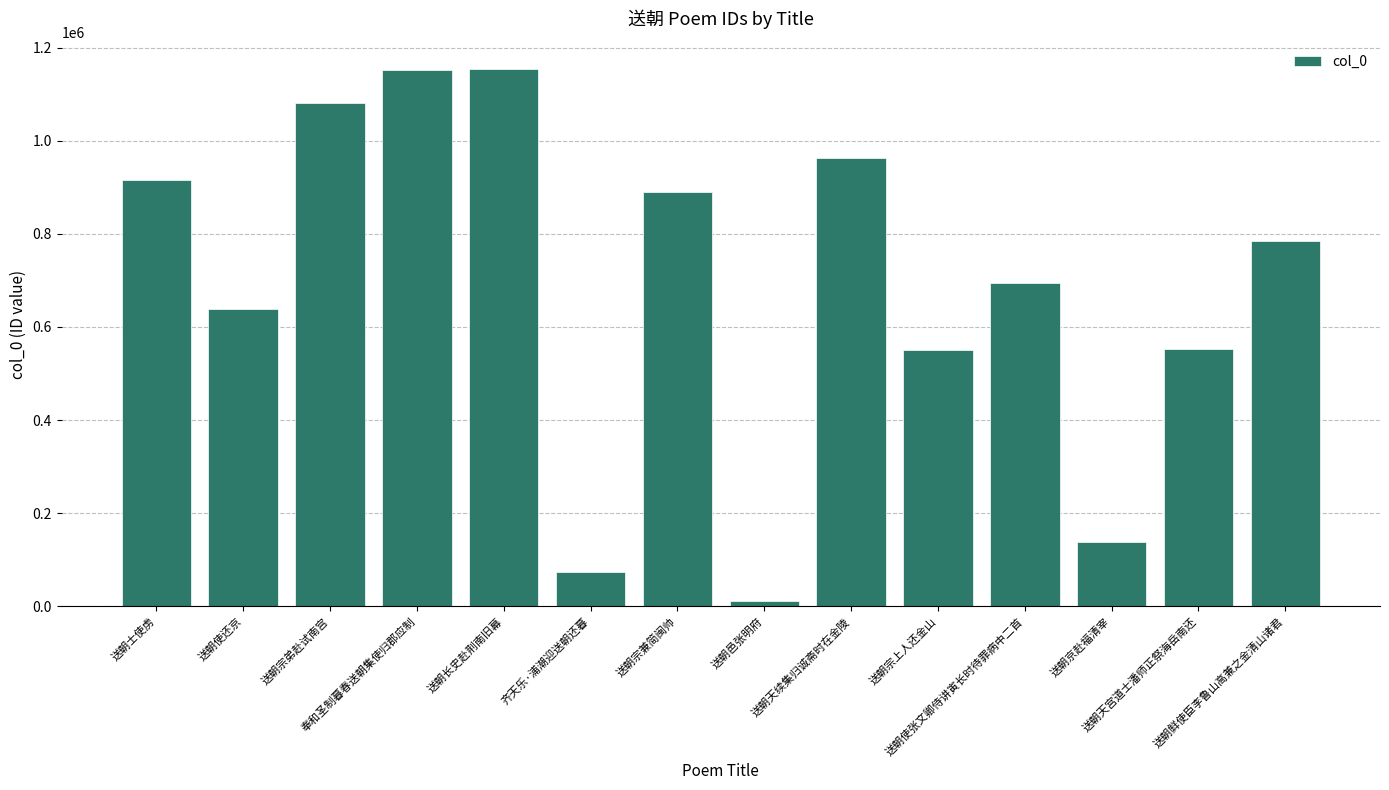

Does the chart contain stacked bars?

No